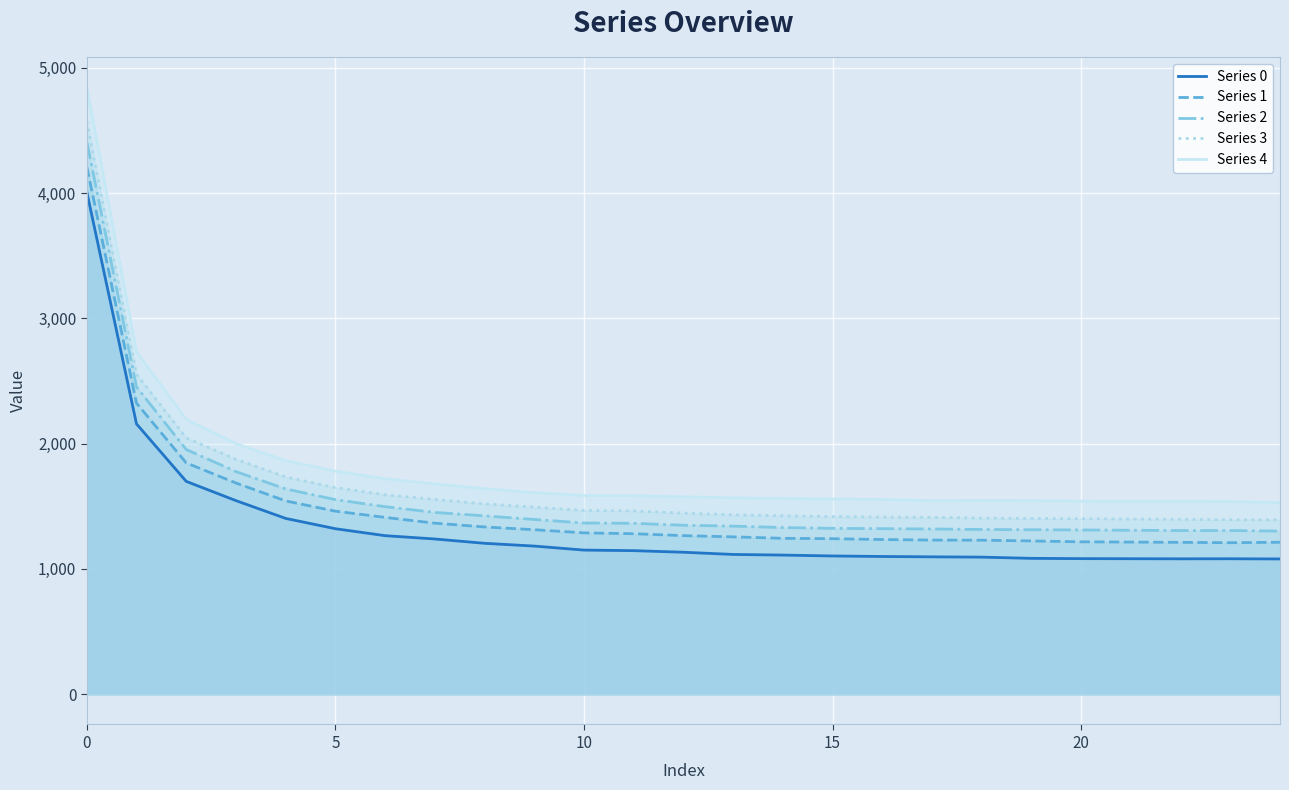

At 7, list the series in order from smallest to largest.

Series 0, Series 1, Series 2, Series 3, Series 4